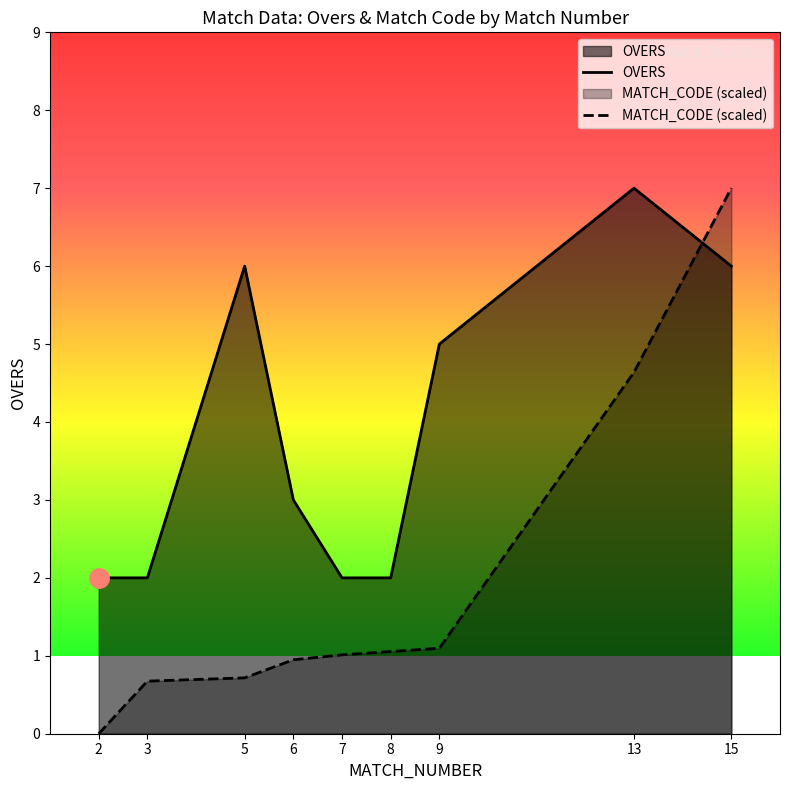

At how many categories does at least one series exceed 6?

2